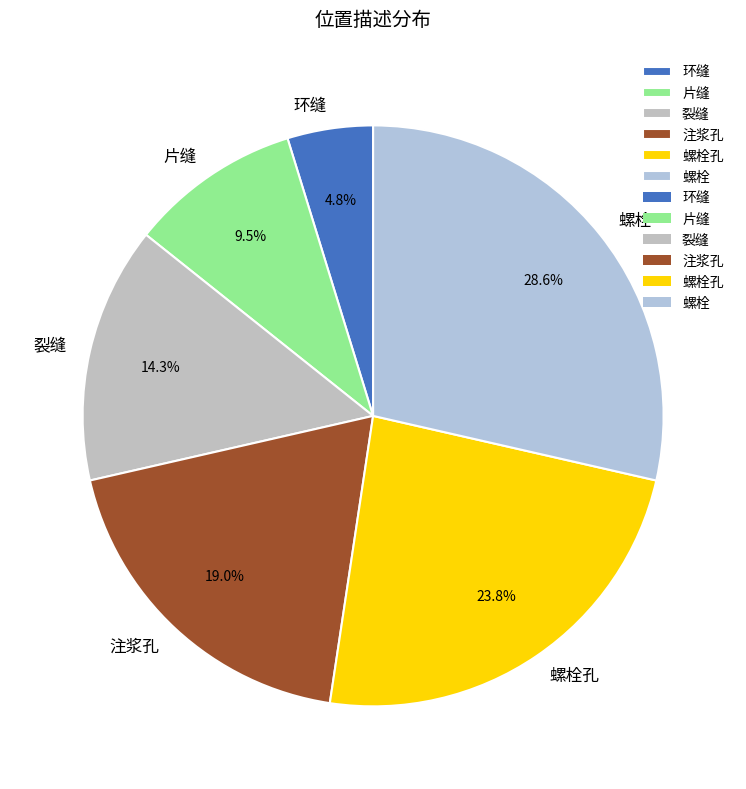

Is it true that 注浆孔 is 13% of the pie?

False